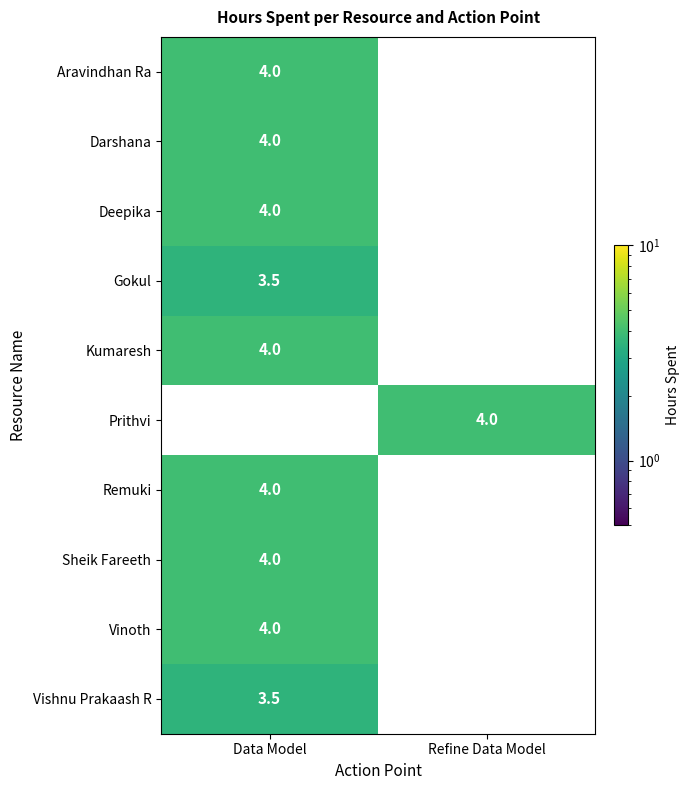

True or false: Gokul has a value of 3.5 at Data Model.

True